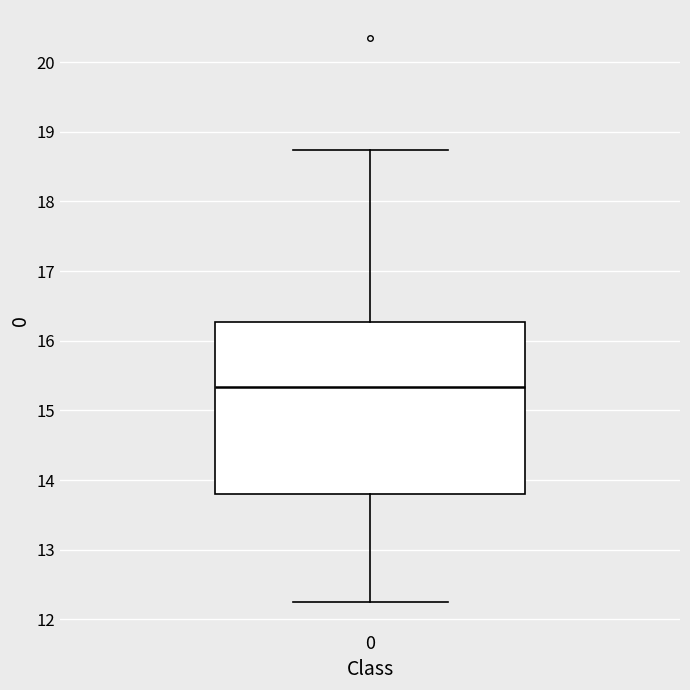

Where is the lower edge of the box at x = 0 on the y-axis? The values are not printed on the chart, so give them approximately, as read against the axis.

13.8